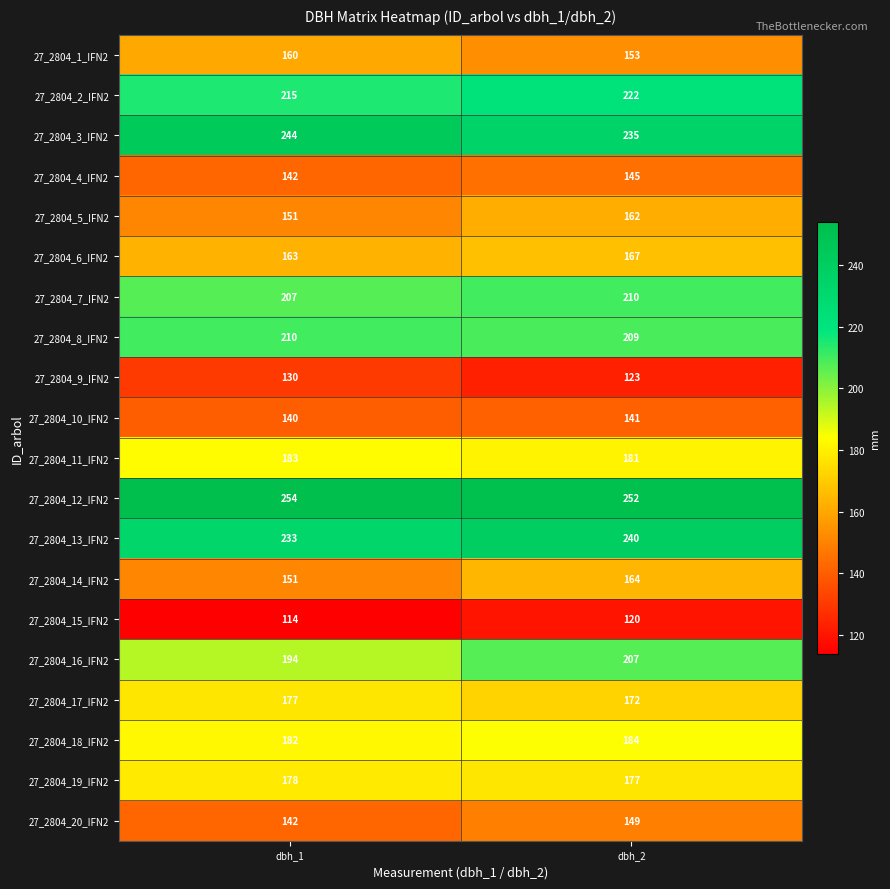

What is the spread (max minus min) of values at dbh_2?

132